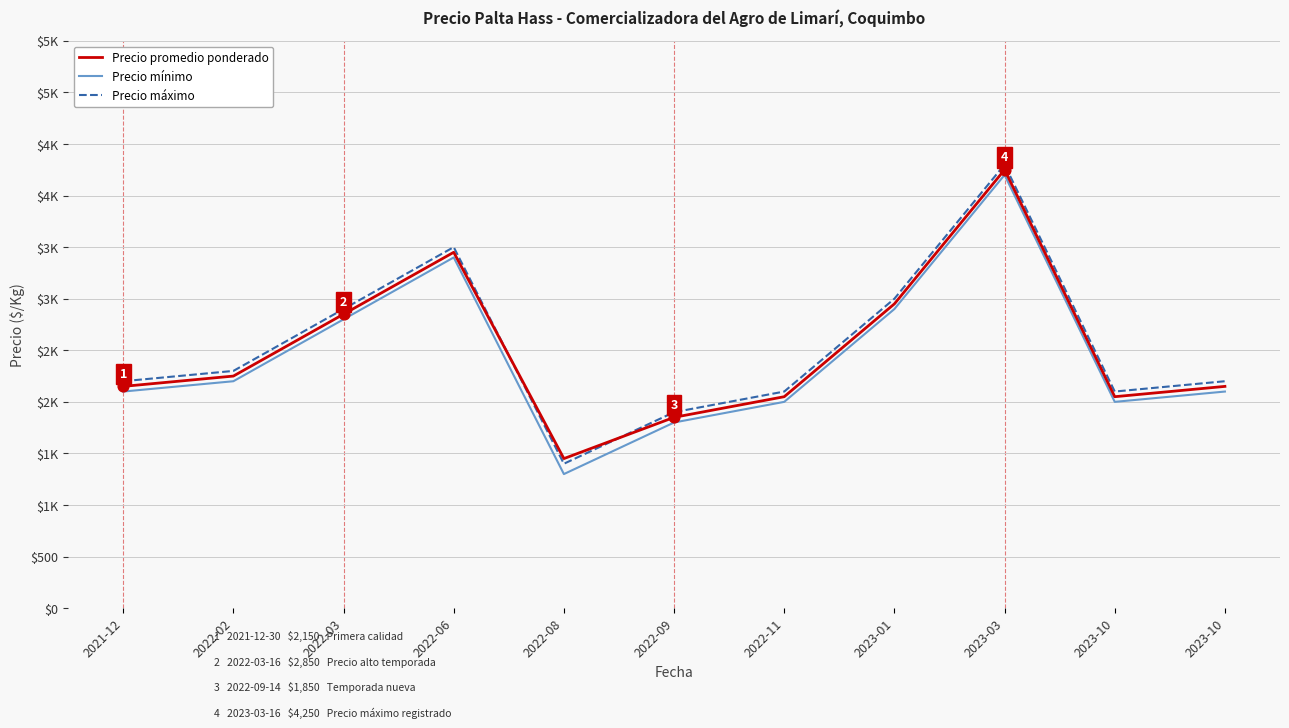

What is the total value across all series at 2023-10?

6150